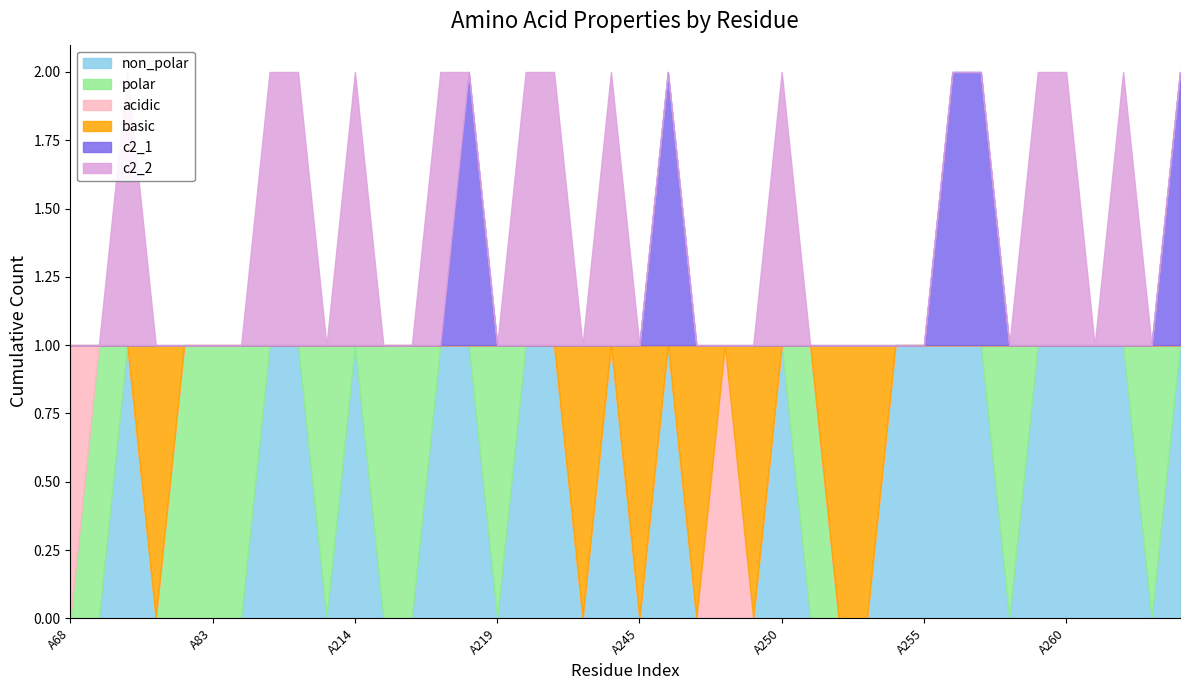

True or false: acidic and c2_1 cross at least once.

False